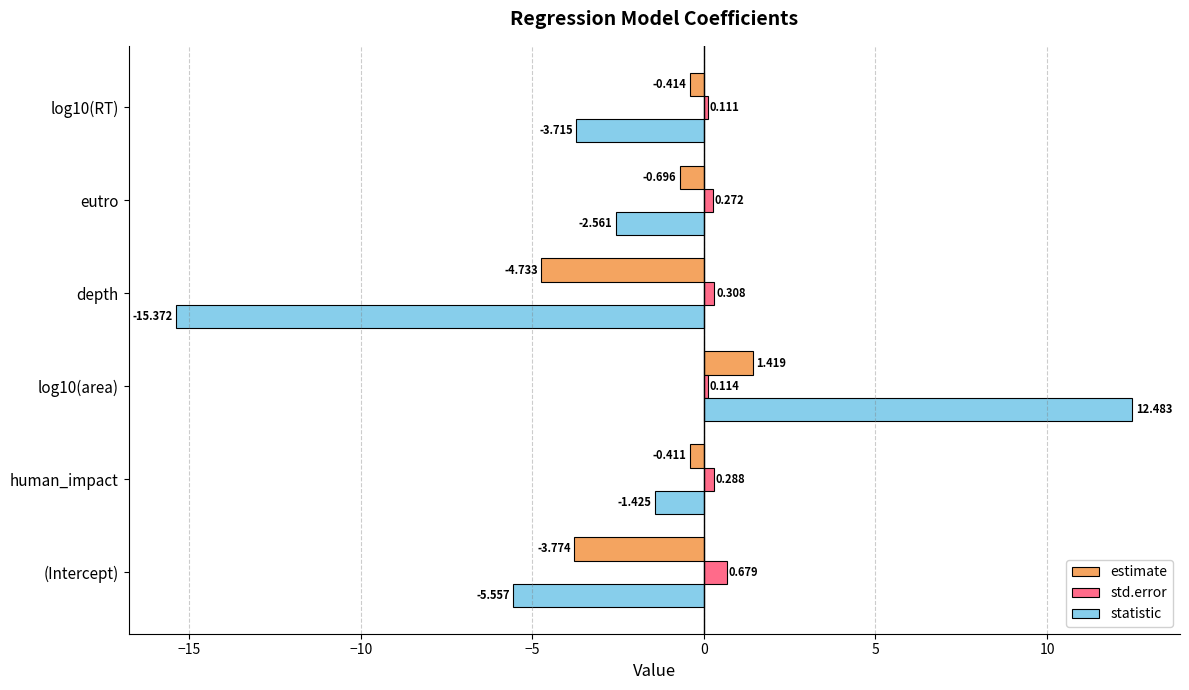

Which series has the widest spread of values?

statistic